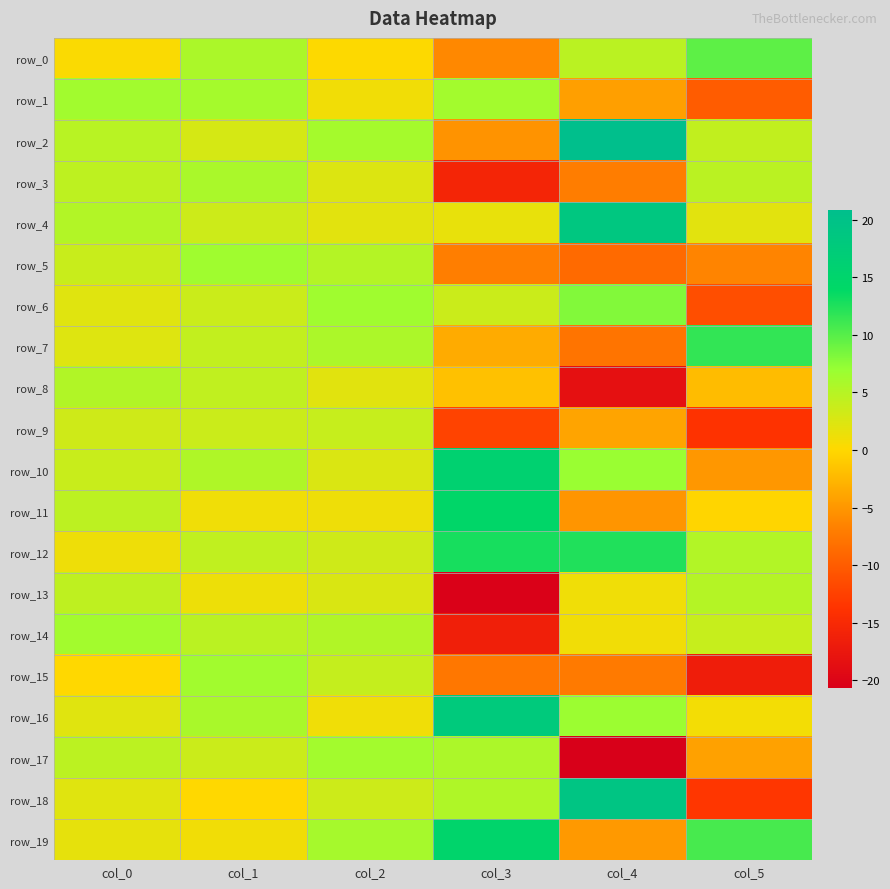

True or false: row_12 has a value of 5.2 at col_5.

True